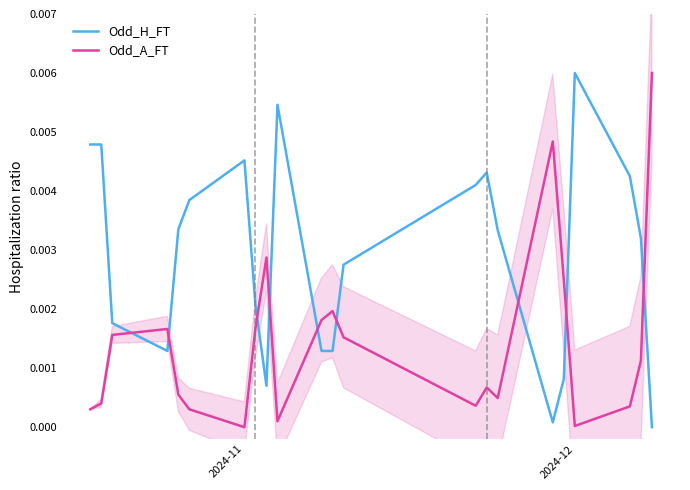

What are all the series names shown in the legend?

Odd_H_FT, Odd_A_FT